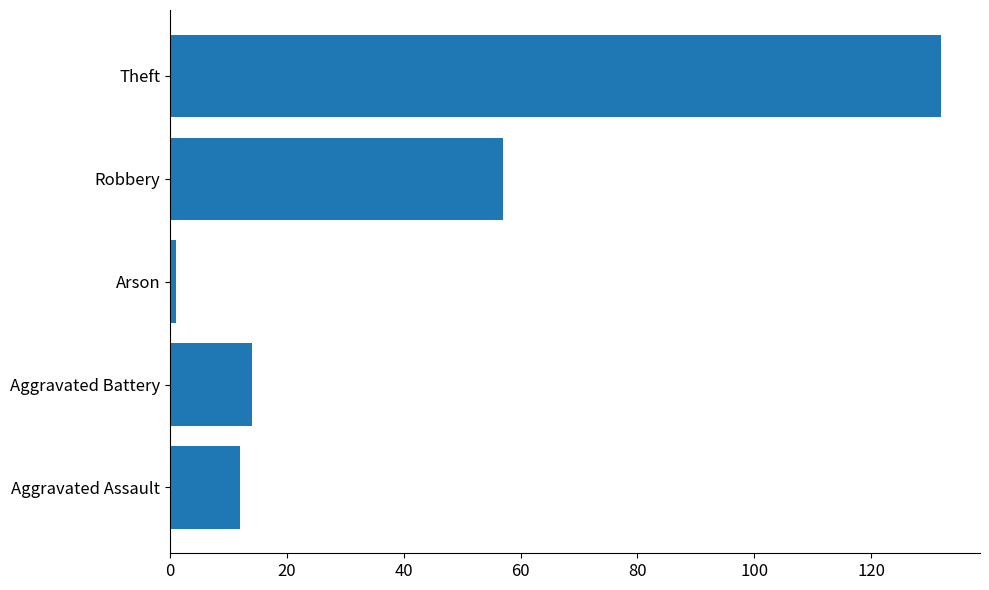

List the labels in order of value, smallest first.

Arson, Aggravated Assault, Aggravated Battery, Robbery, Theft